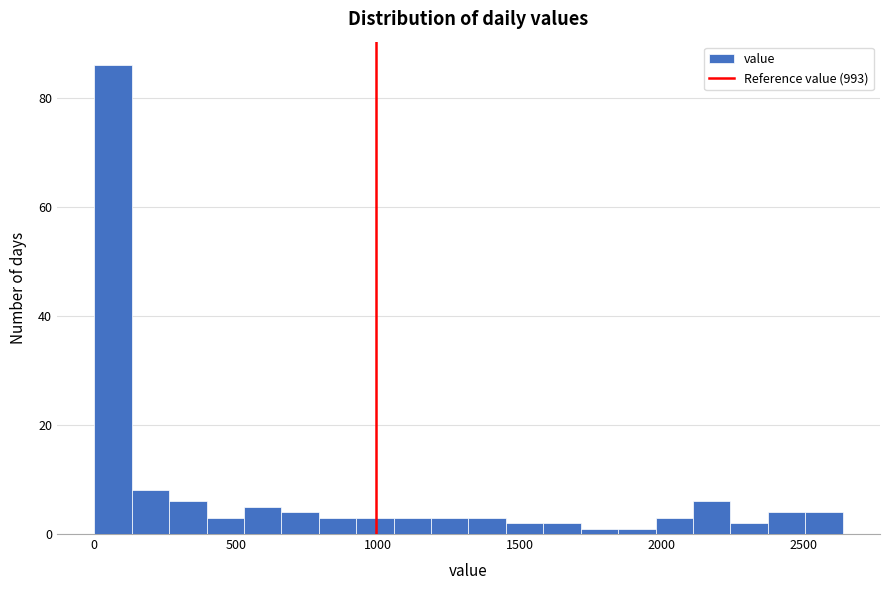

Around what value on the x-axis is the tallest bar? Give the approximate position of its centre, as read against the axis.

50